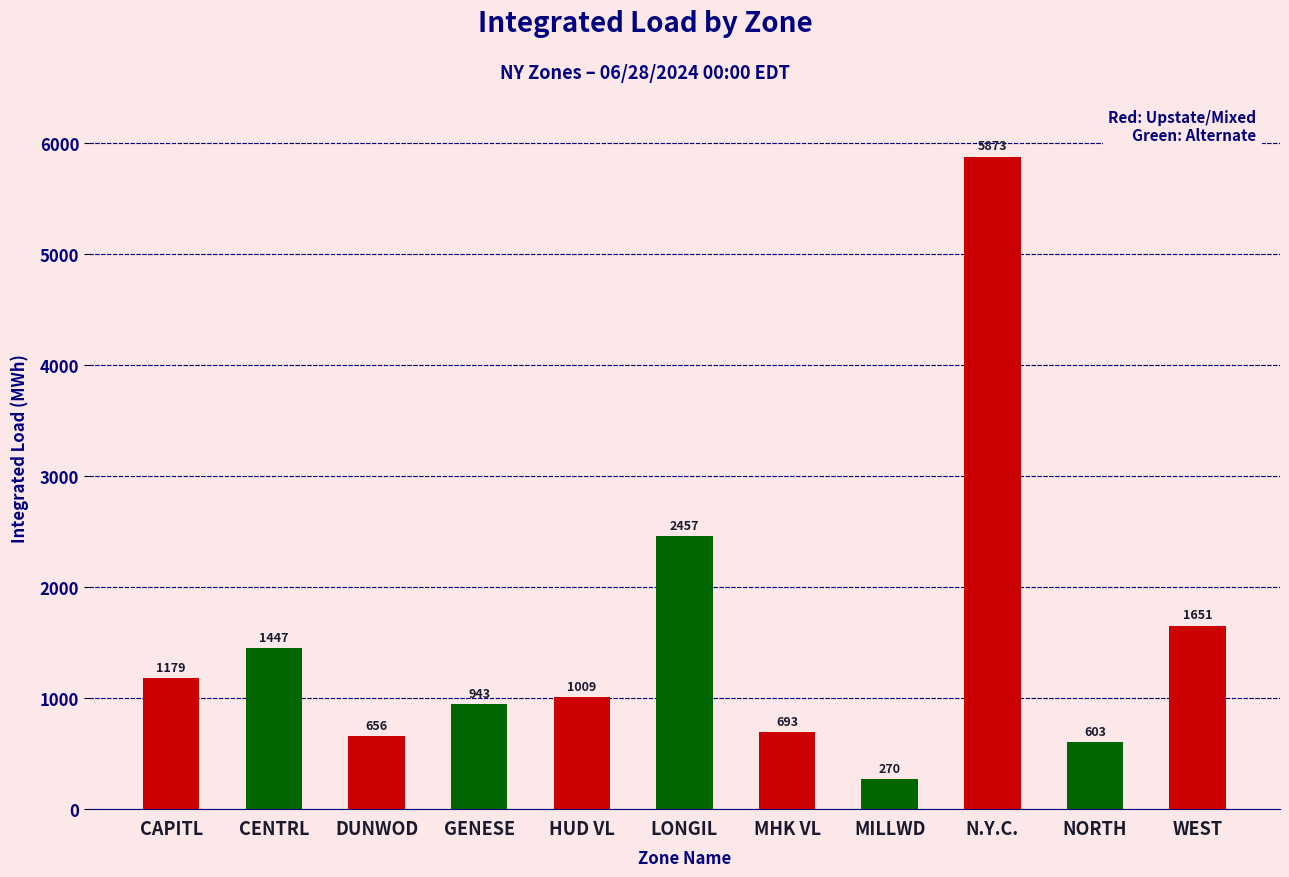

The value at LONGIL is 2457.2. True or false?

True